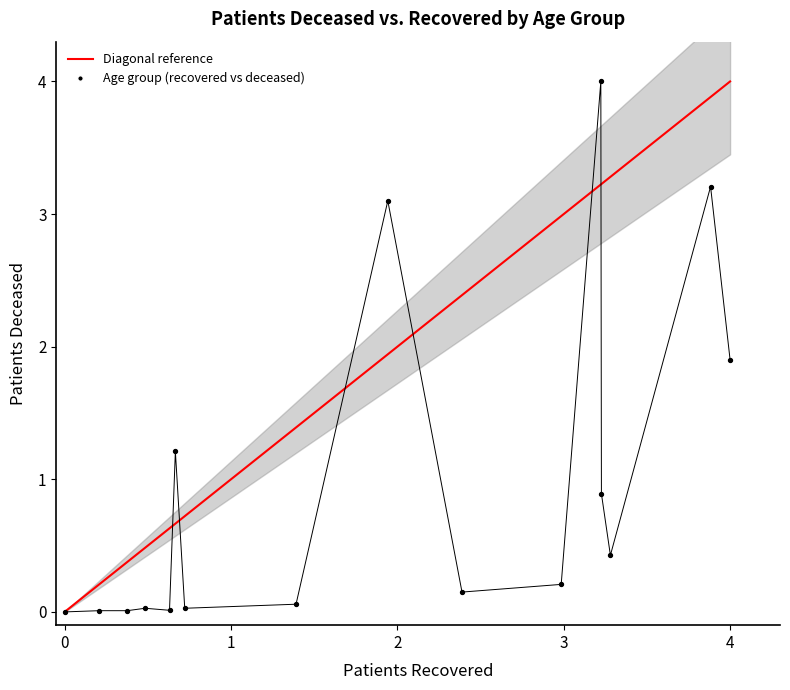

What Y value in the scatter plot is closest to 2?

1.9